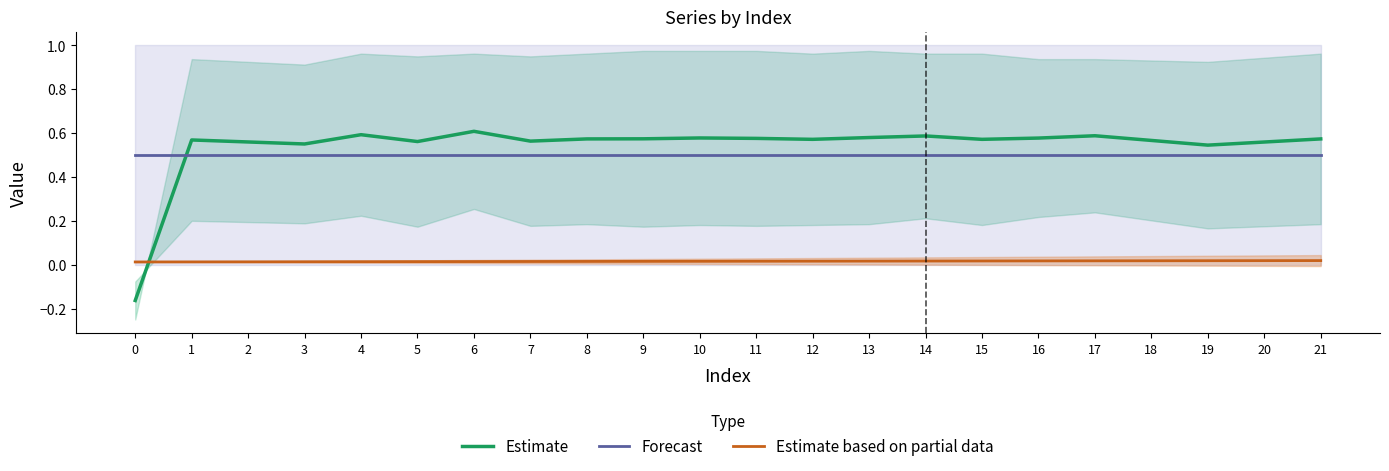

At how many categories does at least one series exceed 0?

22